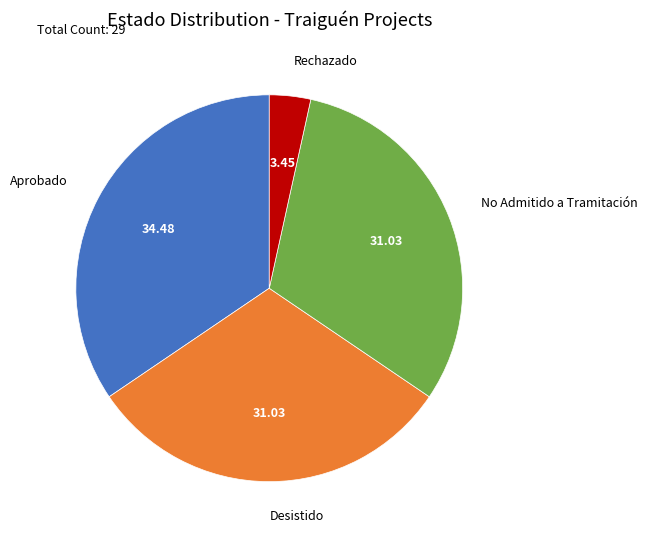

Does Aprobado represent more than half of the total?

No